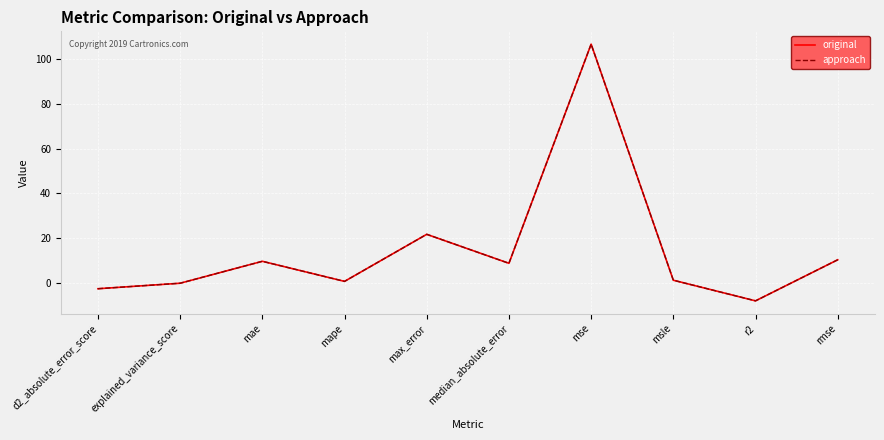

Is this an area chart (filled region under the line)?

No